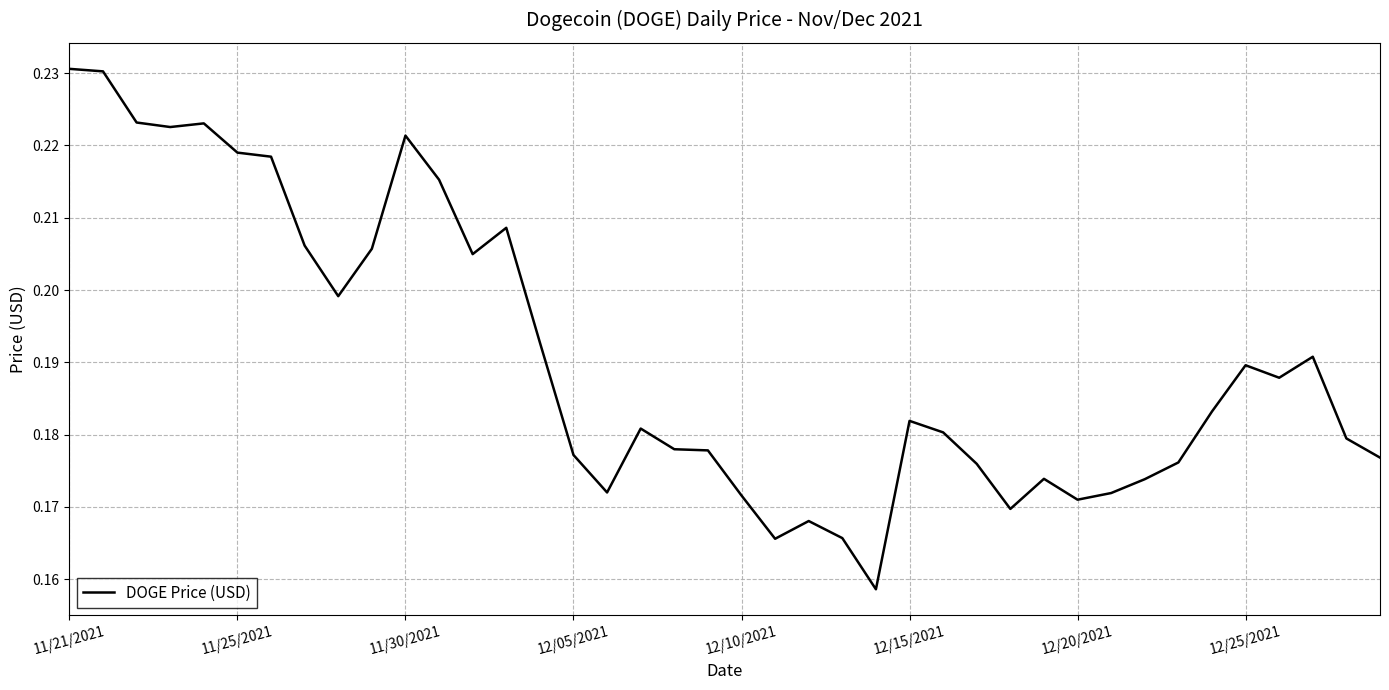

Which category has the highest value across all series?

11/21/2021